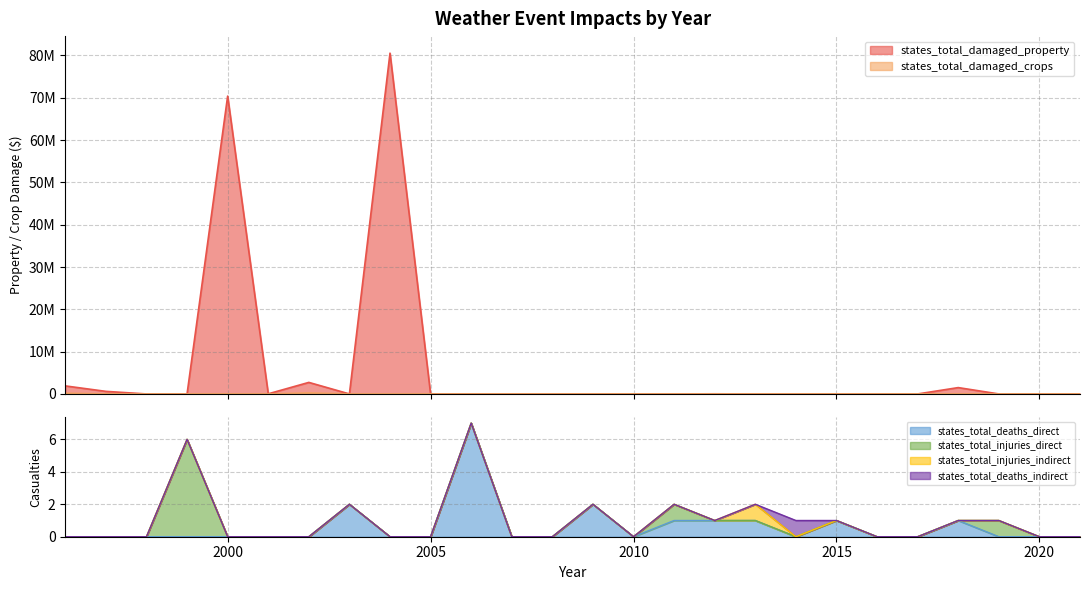

At which category does the chart reach its minimum across all series?

1998